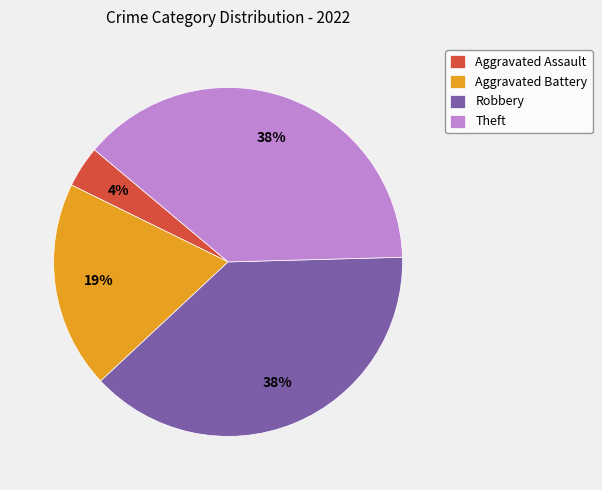

To the nearest percent, what portion does Robbery represent?

38%